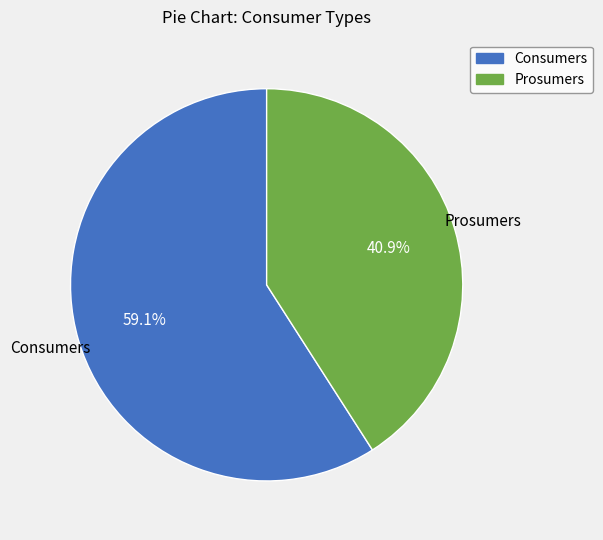

Do Consumers and Prosumers together represent more than half of the pie?

Yes